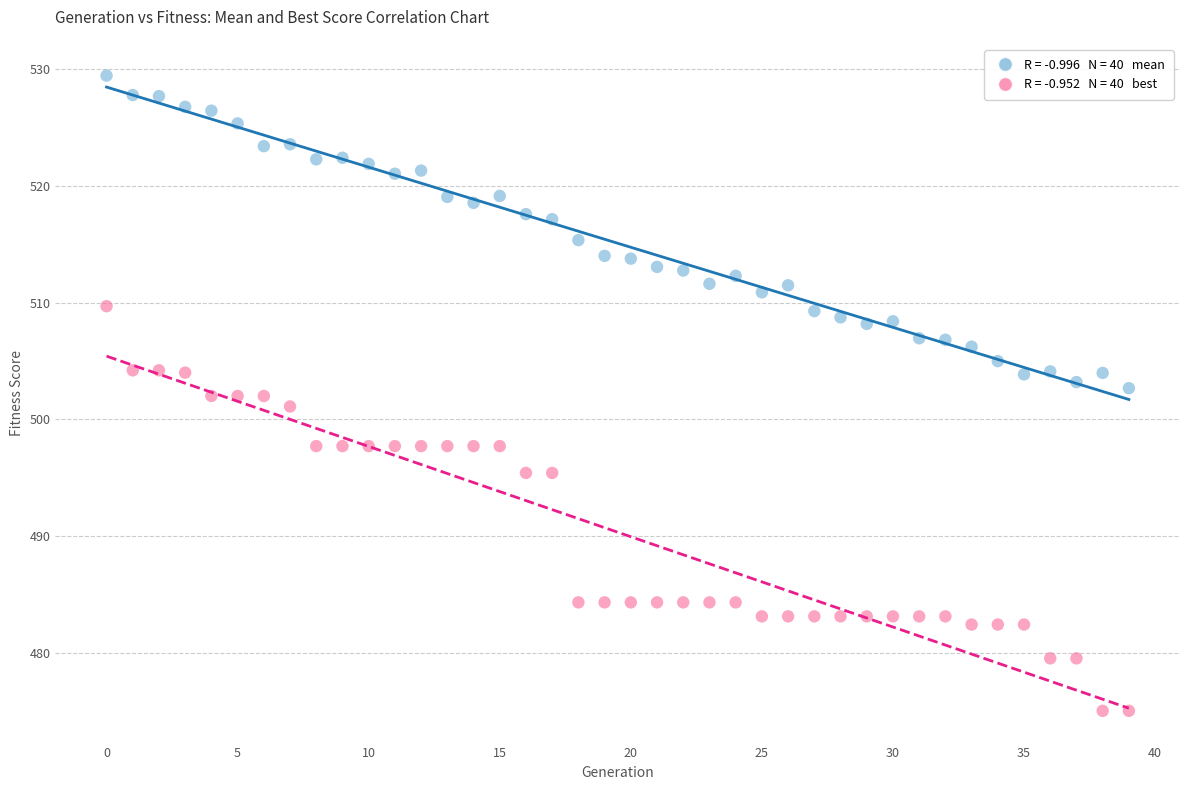

Count the number of points in this scatter plot.

80